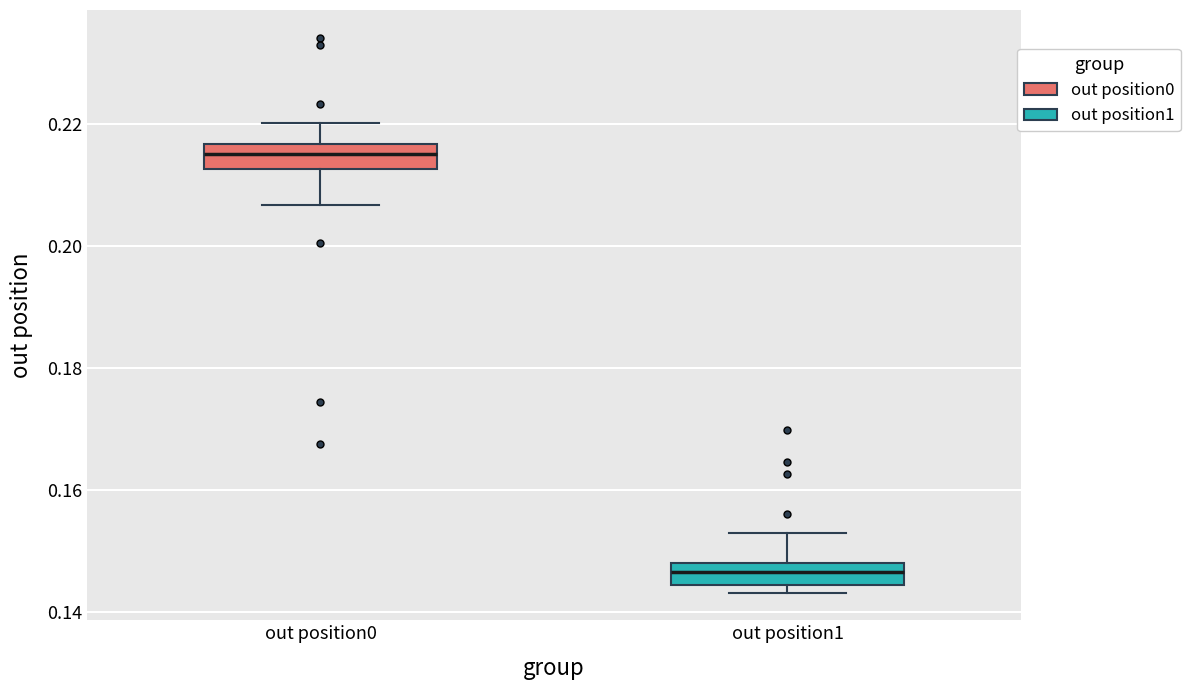

Where does the lower whisker of the box for out position0 end on the y-axis? The values are not printed on the chart, so give them approximately, as read against the axis.

0.206